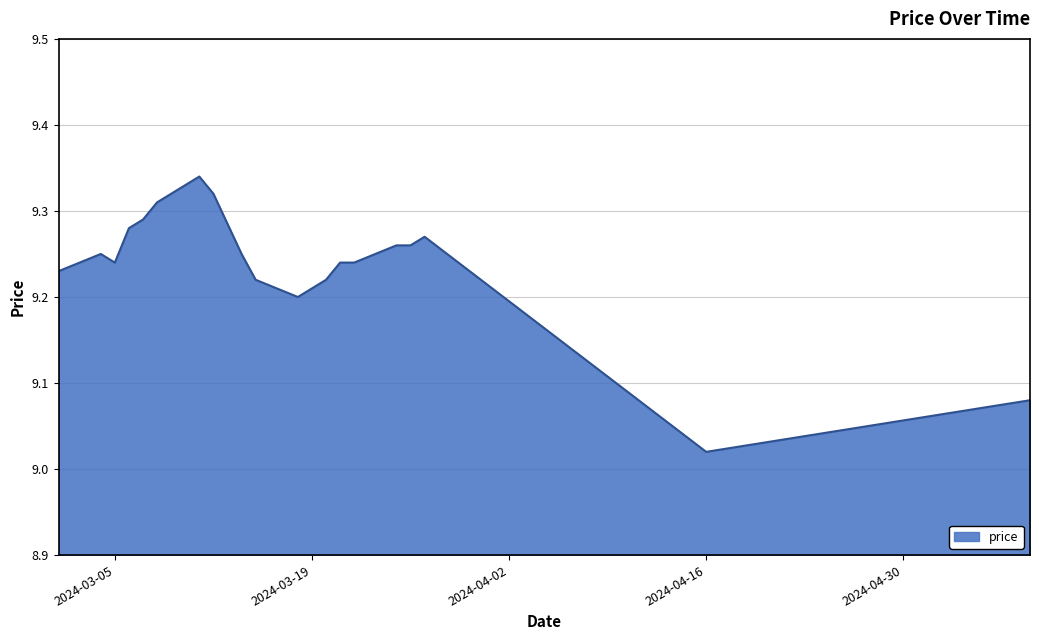

The value at 2024-03-01 is 16.6. True or false?

False